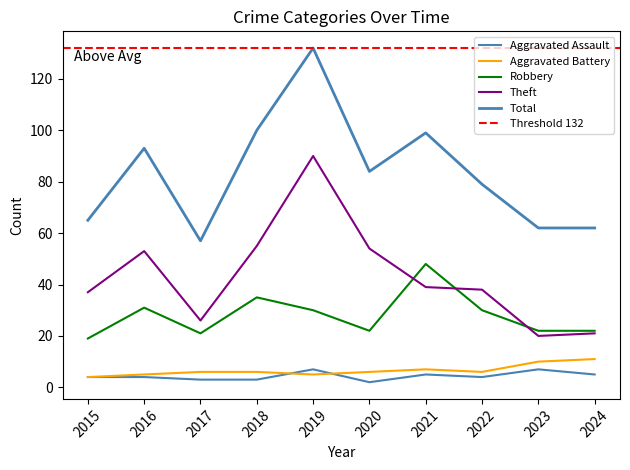

In Robbery, how many points are higher than both neighbors (excluding endpoints)?

3